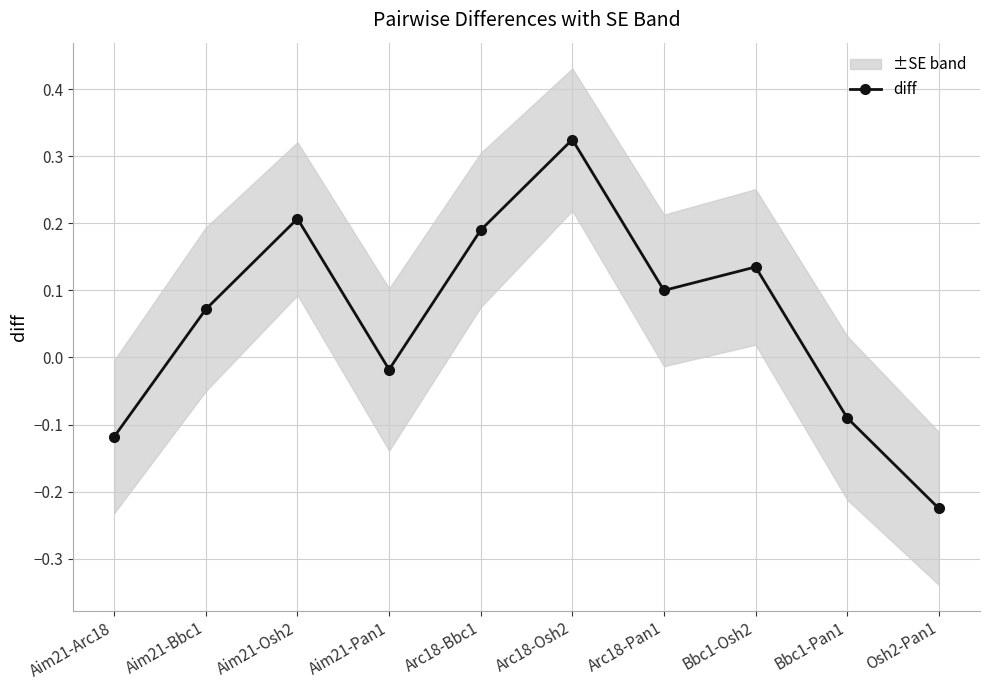

List the labels in order of value, largest first.

Arc18-Osh2, Aim21-Osh2, Arc18-Bbc1, Bbc1-Osh2, Arc18-Pan1, Aim21-Bbc1, Aim21-Pan1, Bbc1-Pan1, Aim21-Arc18, Osh2-Pan1